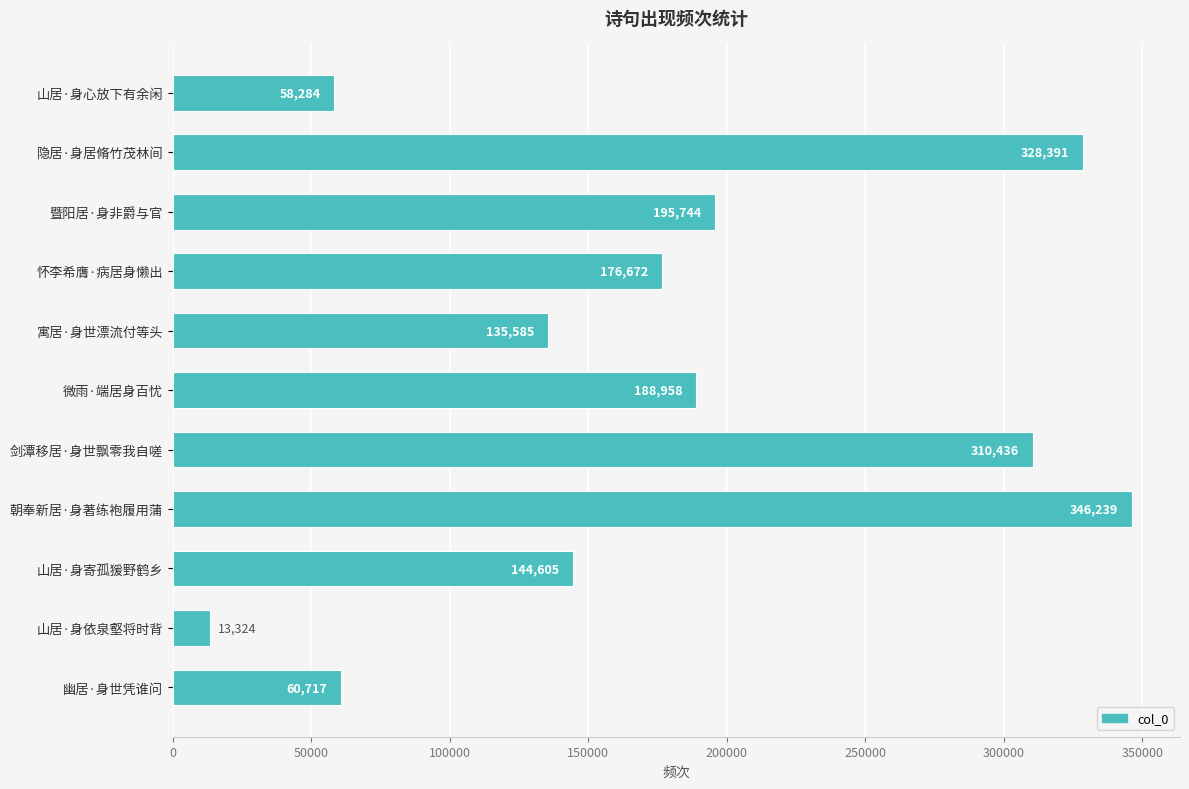

Are the bars grouped side by side (vs. stacked)?

No